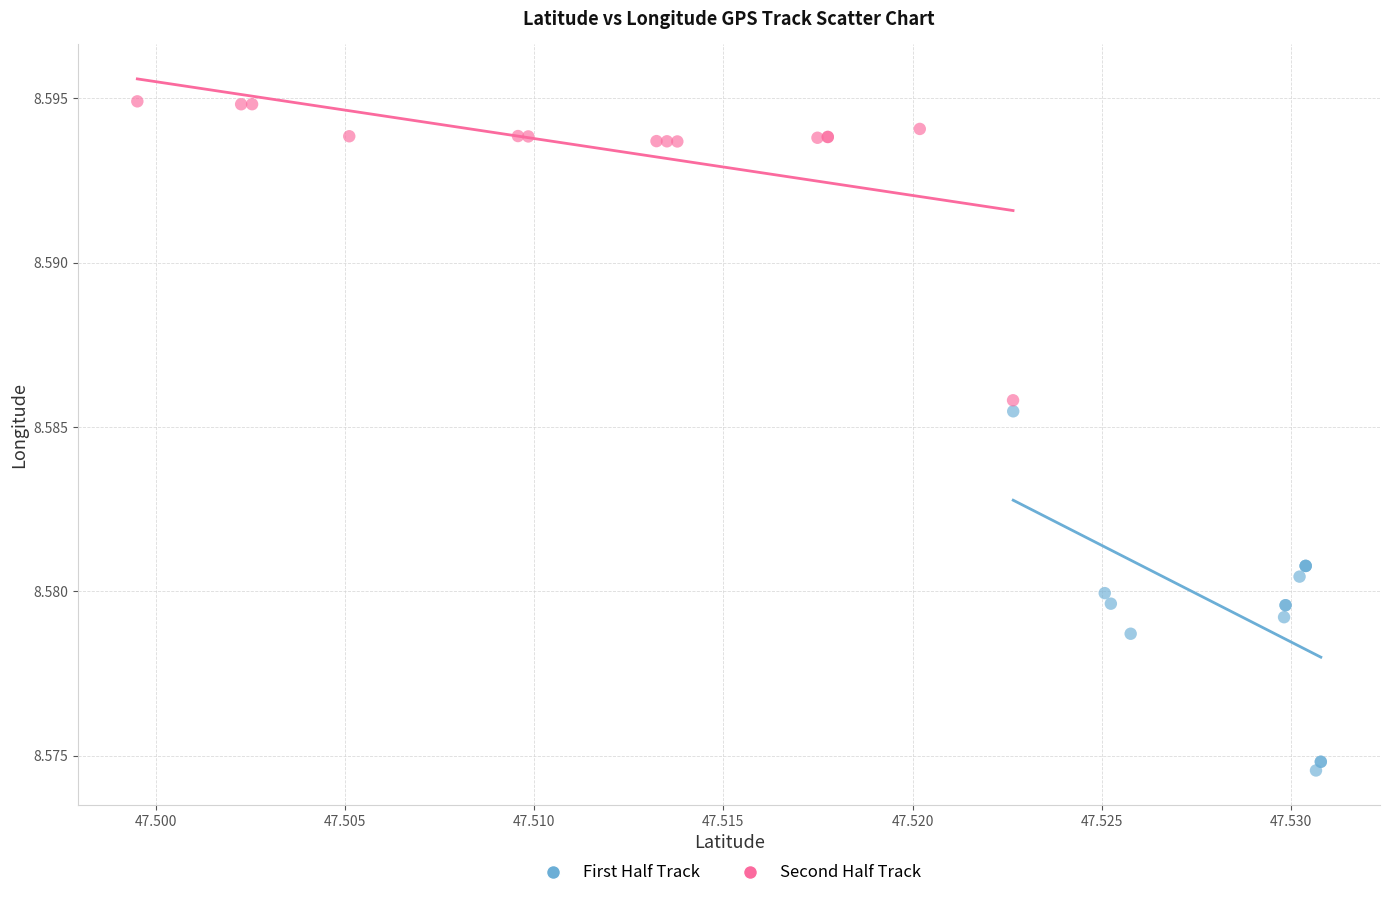

Which series reaches the minimum Y coordinate?

First Half Track